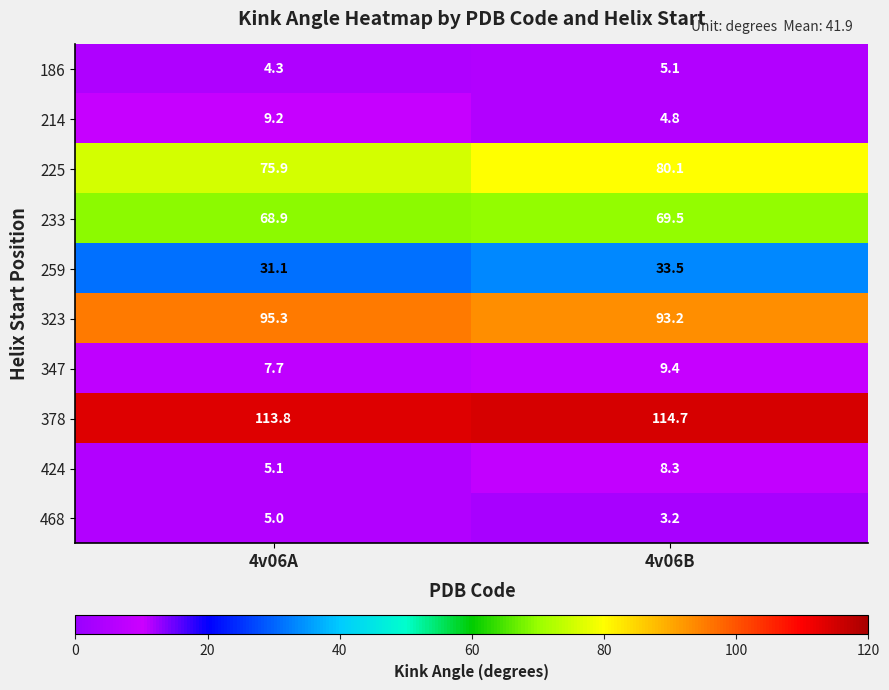

Where does the 214 series first go above 9?

4v06A